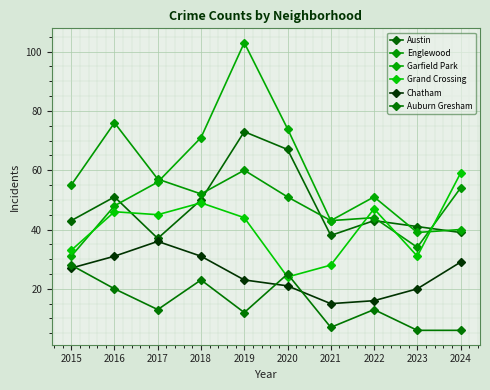

What is the value of the Auburn Gresham point at the 5th from the left?

12